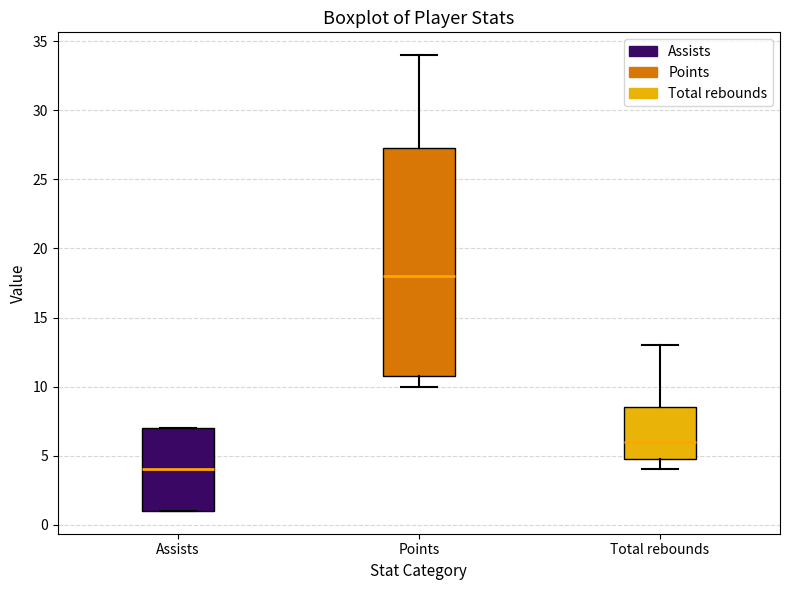

Reading left to right, transcribe this box plot: for each box, give where its median line is, the range the box spans, and where its two whiskers end, as read against the y-axis. The values are not printed on the chart, so give them approximately, as read against the axis.

Assists: median 4.0, box 1.0 to 7.0, whiskers 1.0 to 7.0
Points: median 18.0, box 11.0 to 27.5, whiskers 10.0 to 34.0
Total rebounds: median 6.0, box 5.0 to 8.5, whiskers 4.0 to 13.0